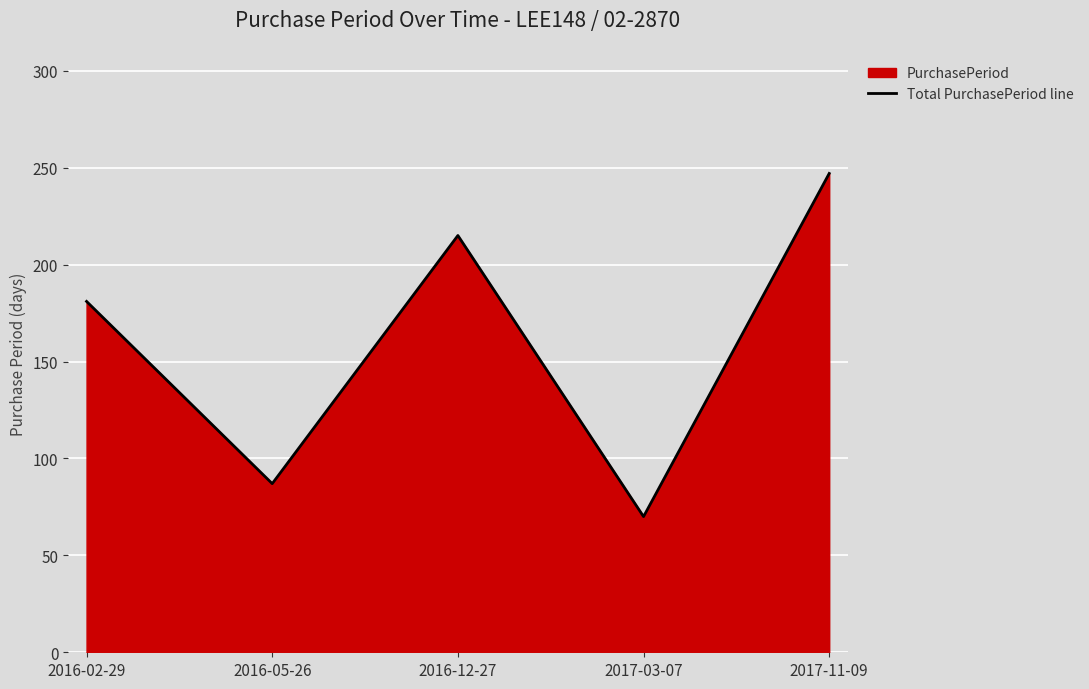

Rank the categories by value from highest to lowest.

2017-11-09, 2016-12-27, 2016-02-29, 2016-05-26, 2017-03-07